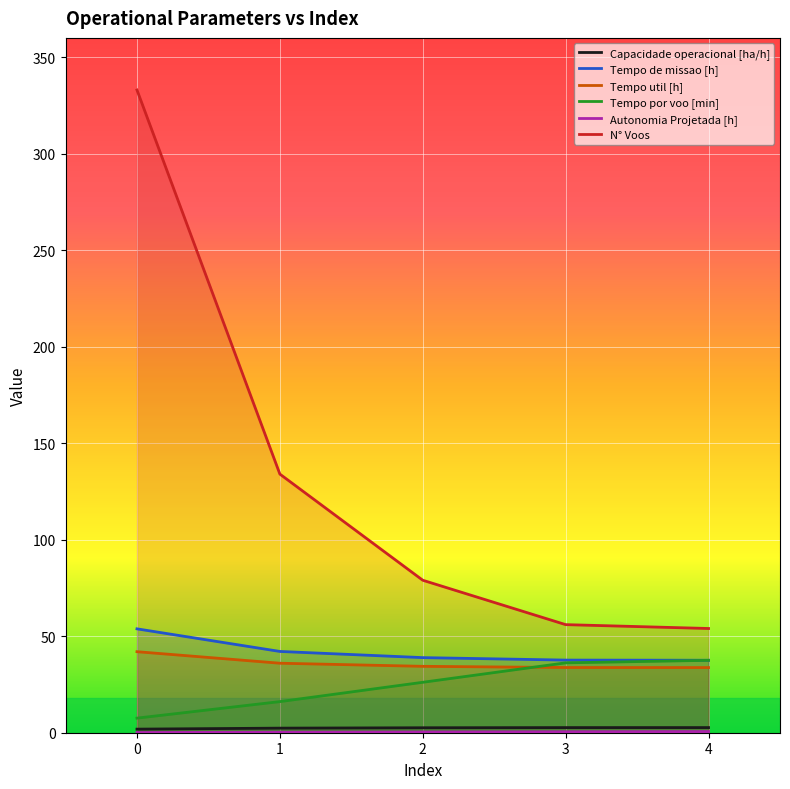

Count the Autonomia Projetada [h] values in the range 0 to 1.

5